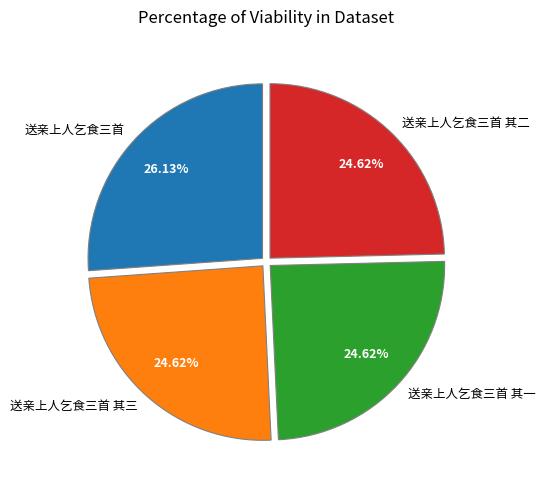

To the nearest percent, what is the average slice percentage?

25%